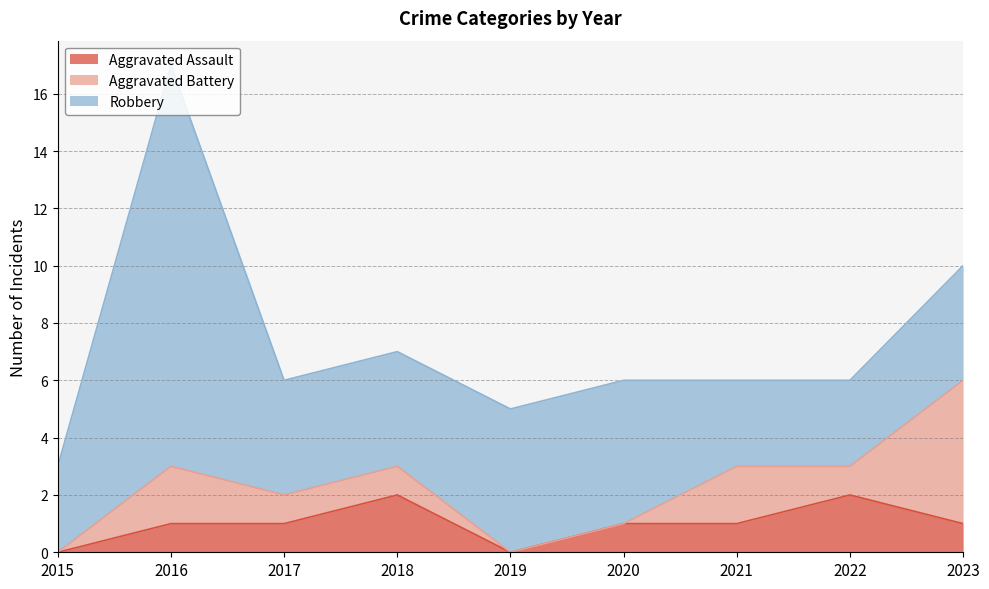

Does the chart display data point markers on the line(s)?

No